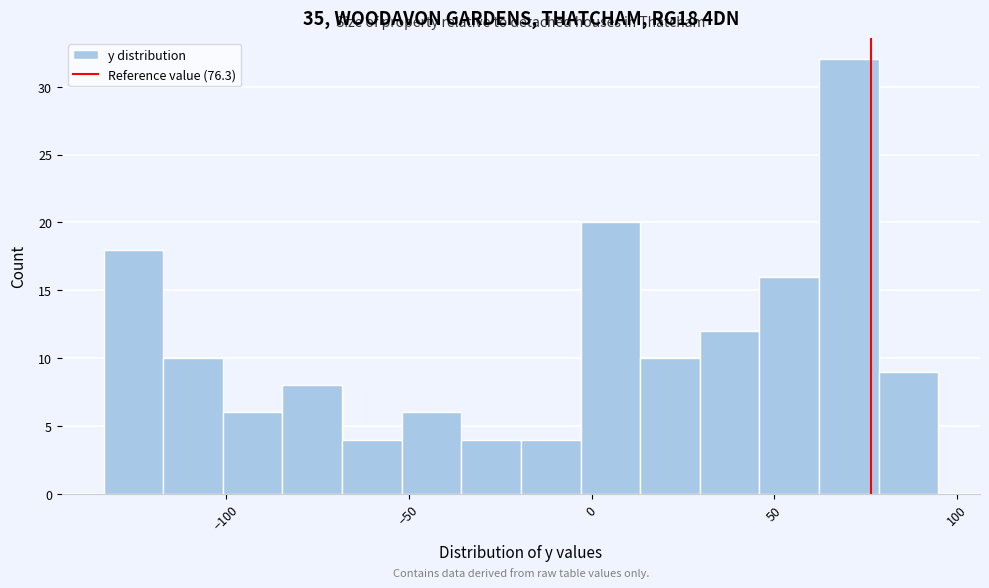

Around what value on the x-axis is the tallest bar? Give the approximate position of its centre, as read against the axis.

70